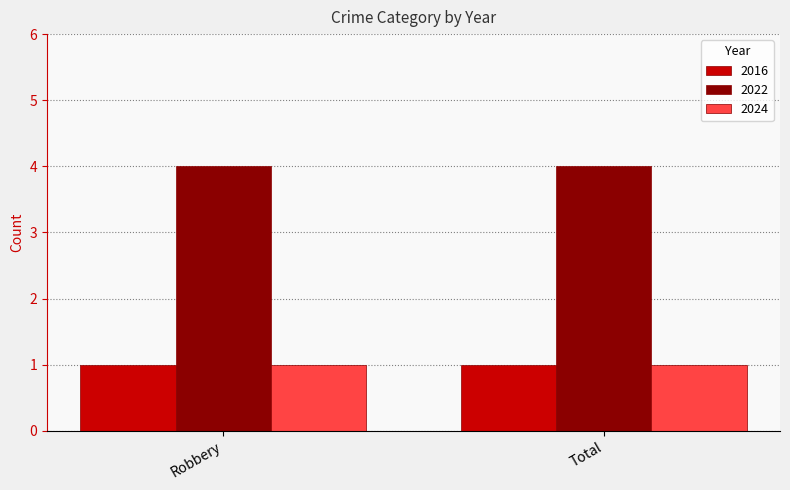

What is the minimum value for 2022?

4